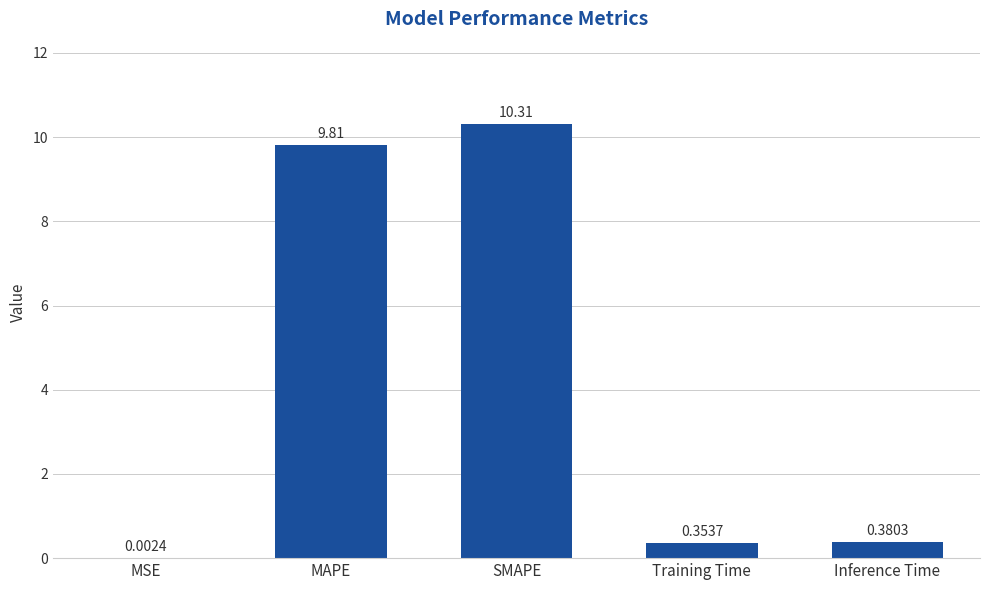

Which category has the highest value across all series?

SMAPE